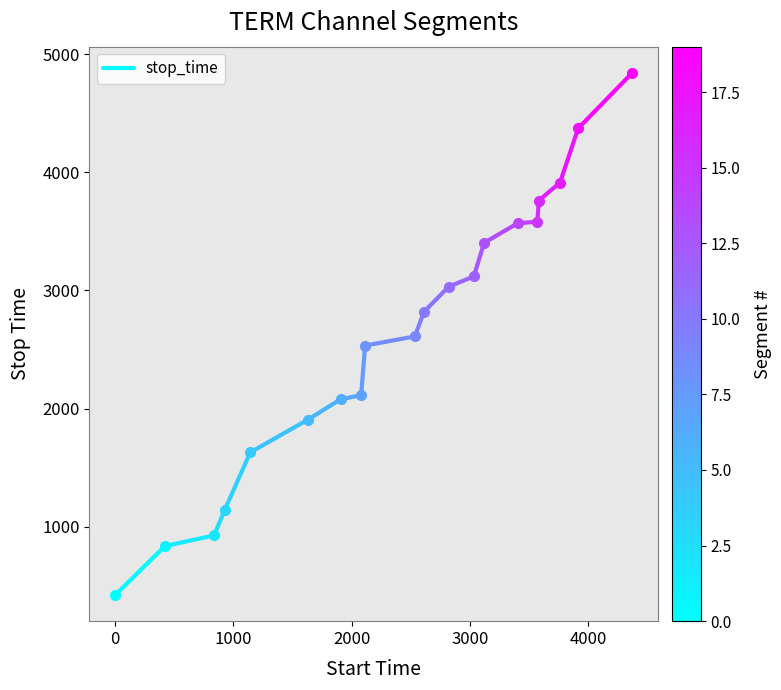

How many values are between 421 and 836?

2